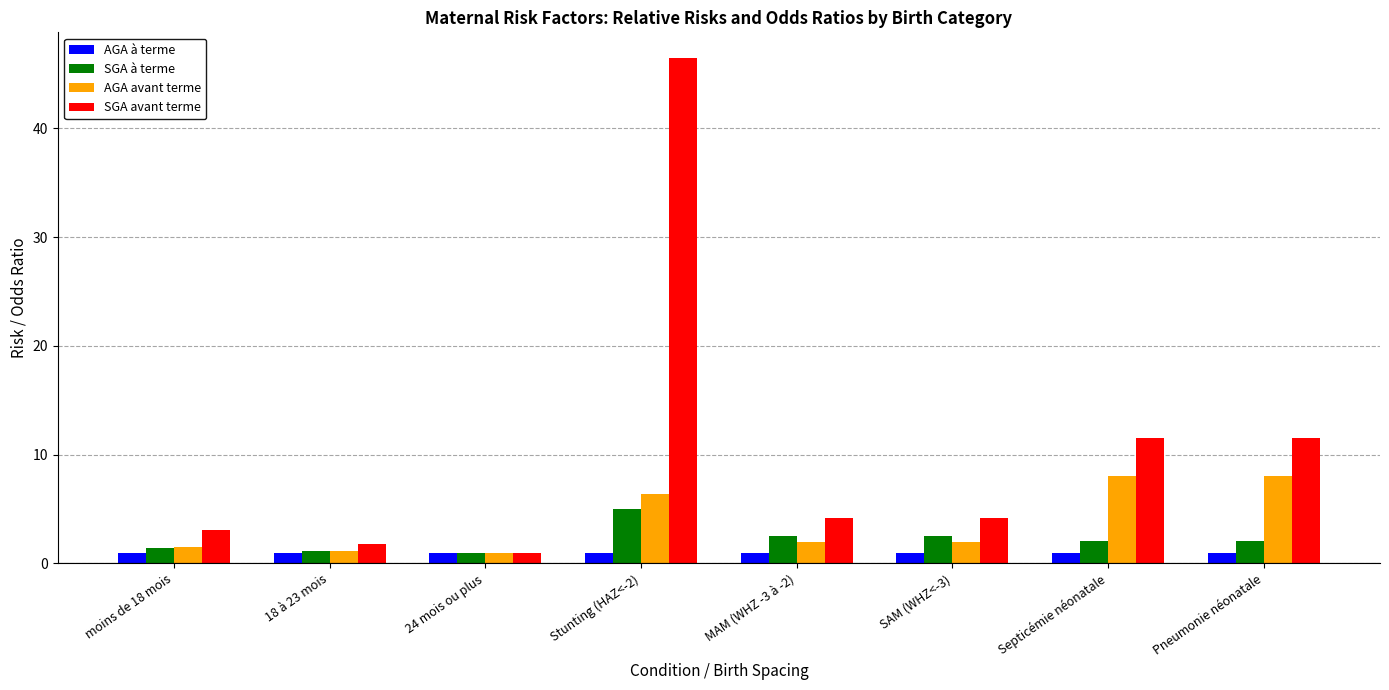

What is the difference between the highest and lowest values at 18 à 23 mois?

0.8